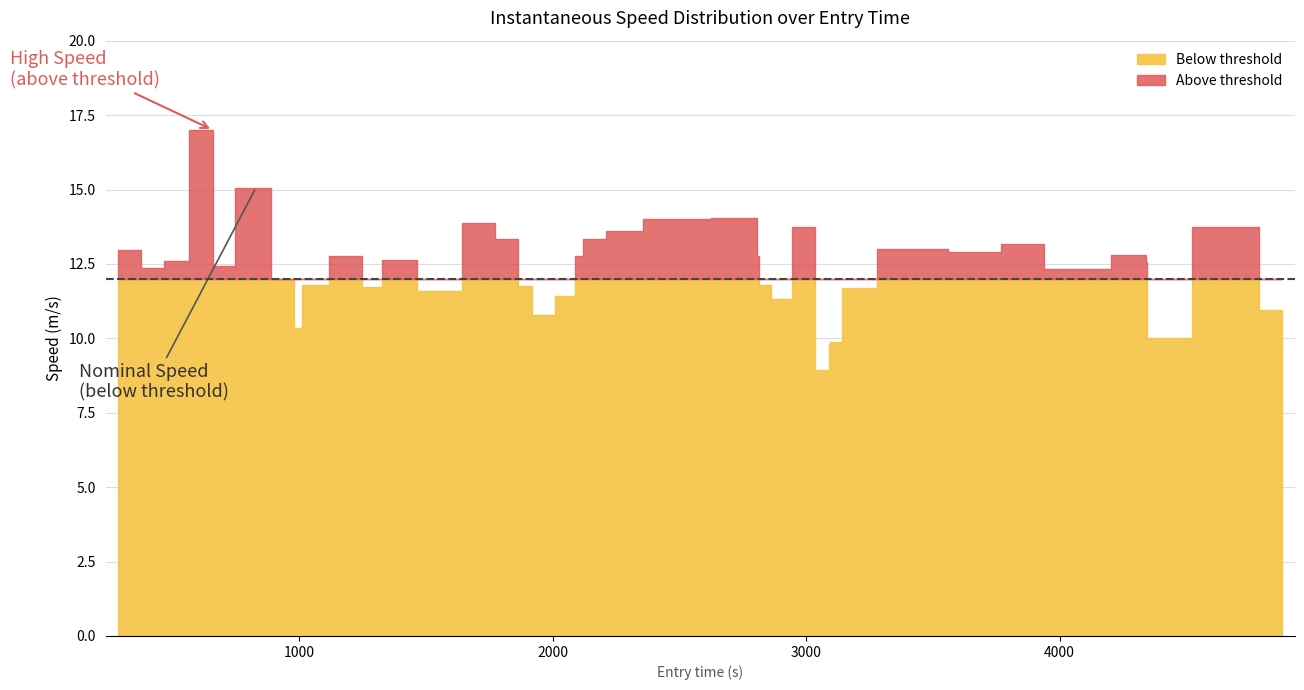

Reading left to right, transcribe all the data shown in this chart.

13.0	12.4	12.6	17.0	12.4	15.1	12.0	10.3	11.8	12.8	11.7	12.6	11.6	13.9	13.3	11.8	10.8	11.4	12.8	13.4	13.6	14.0	14.0	12.8	11.8	11.3	13.7	8.9	9.8	9.9	11.7	13.0	12.9	13.2	12.3	12.8	12.6	10.0	13.8	11.0